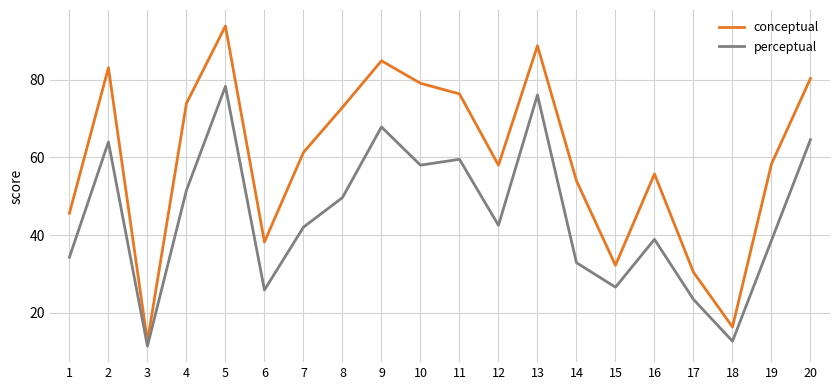

How many categories are shown in the chart?

20